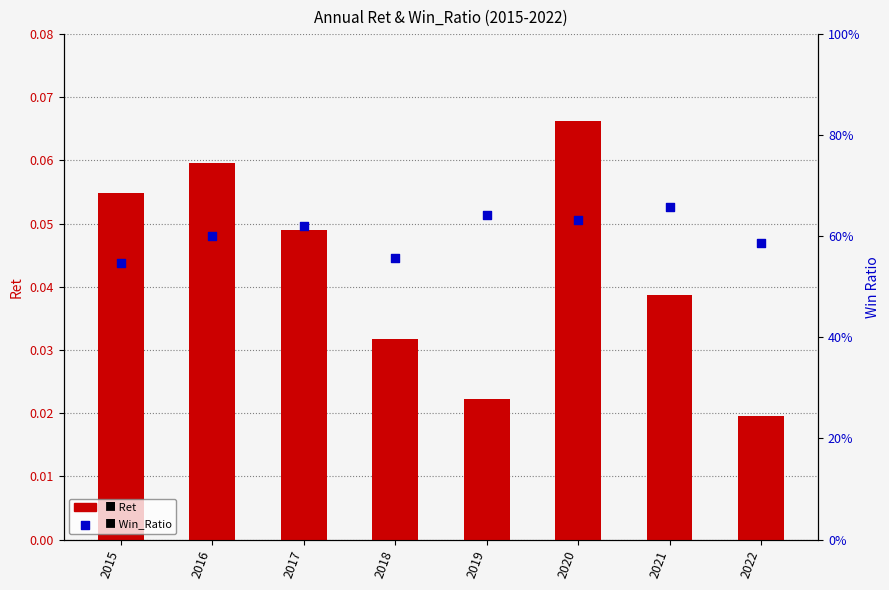

Is the value of Win_Ratio at 2017 greater than the value of Ret at 2019?

Yes